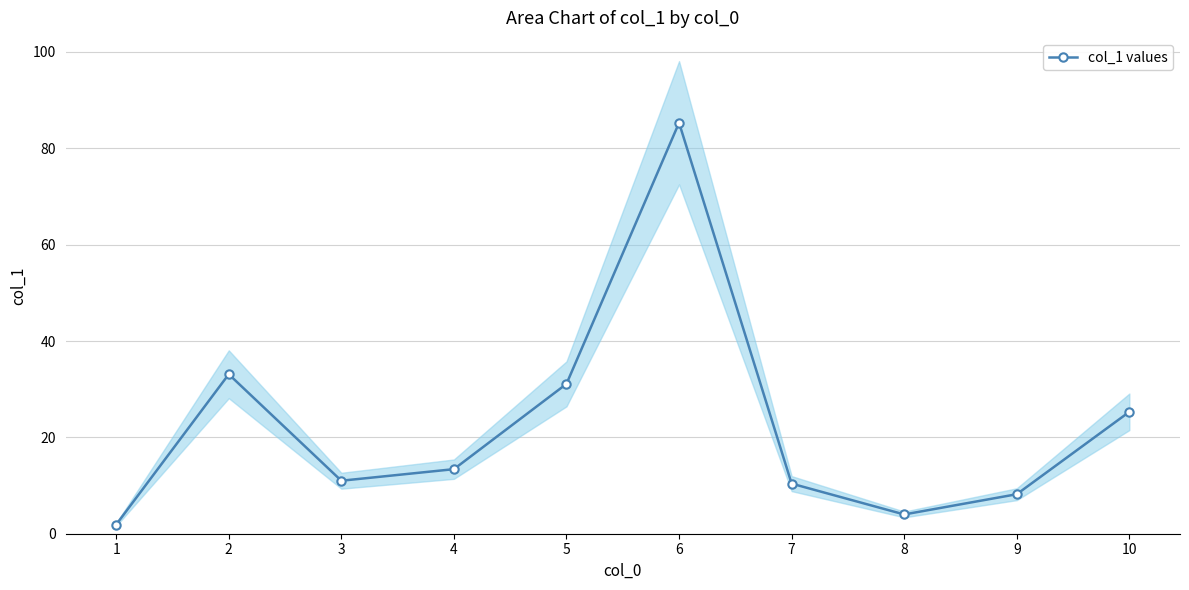

What is the change in value from 2 to 6?

+52.2